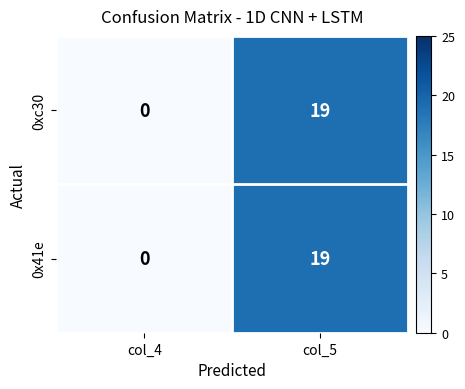

How many values in 0xc30 are above zero?

1